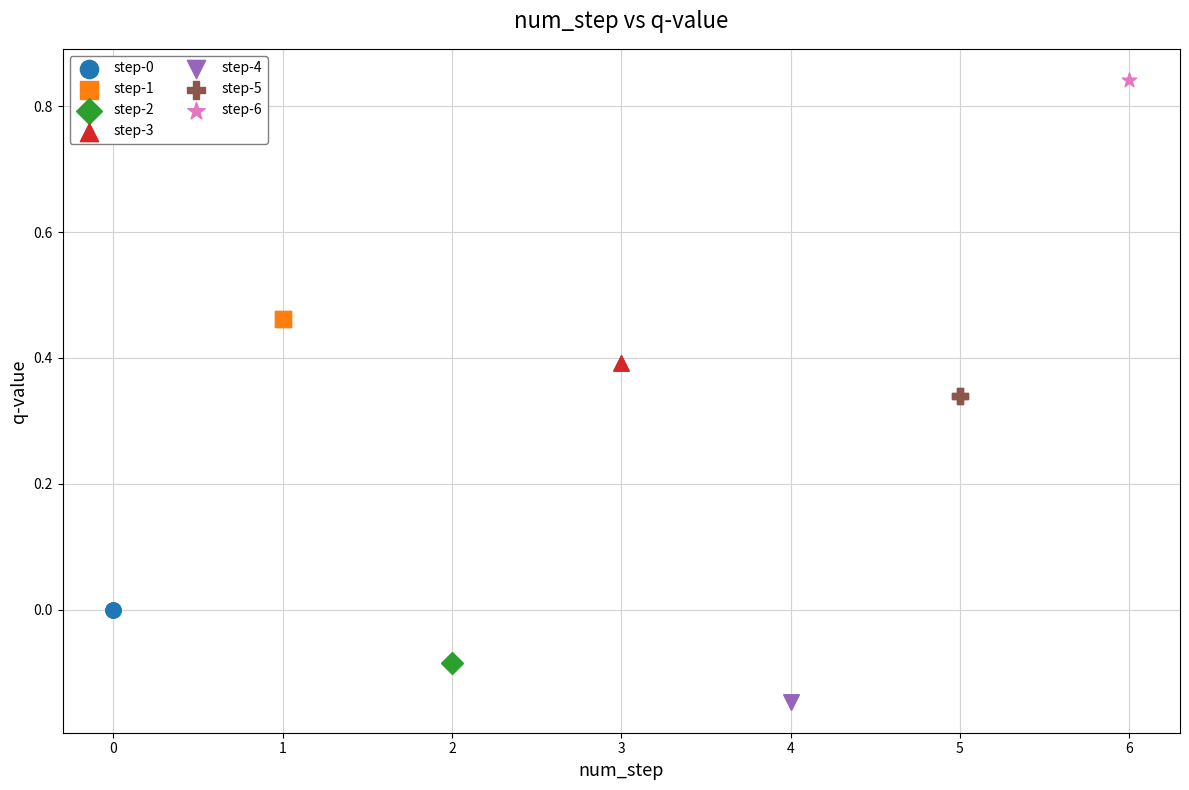

Which series contains the highest Y value?

step-6